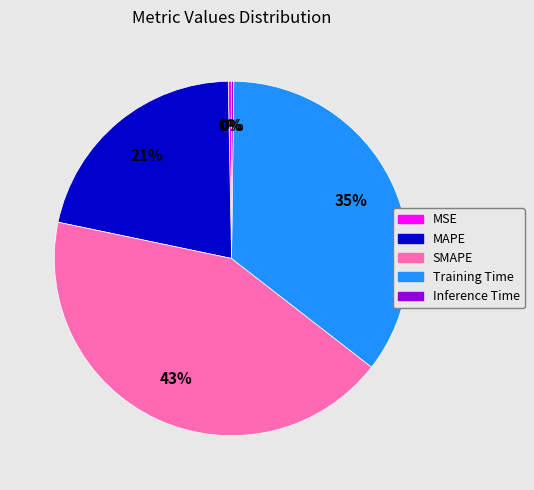

Which has a higher value, MSE or MAPE?

MAPE